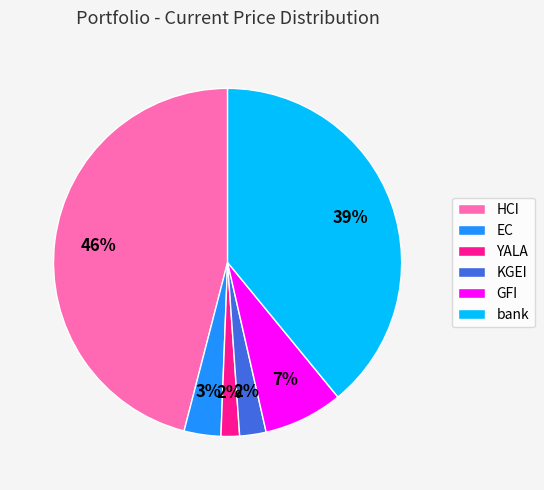

True or false: bank accounts for 39% of the total.

True